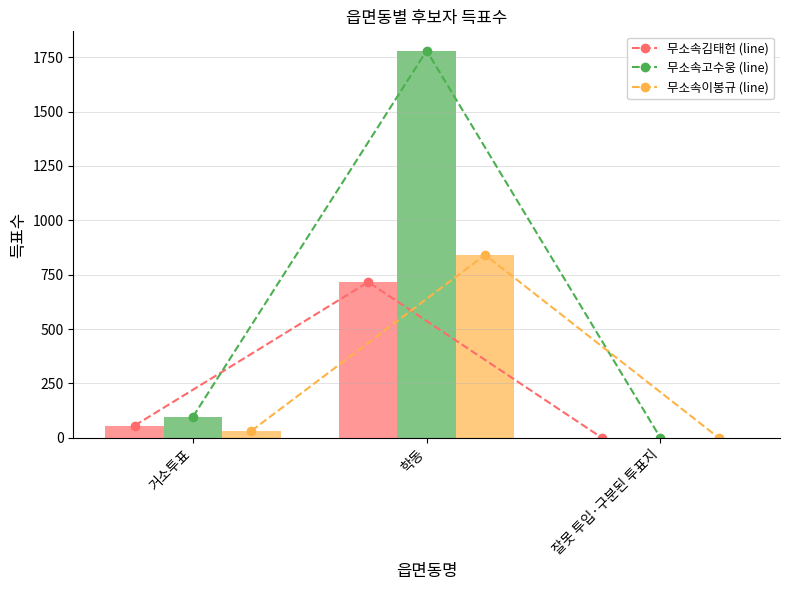

Are the bars horizontal?

No